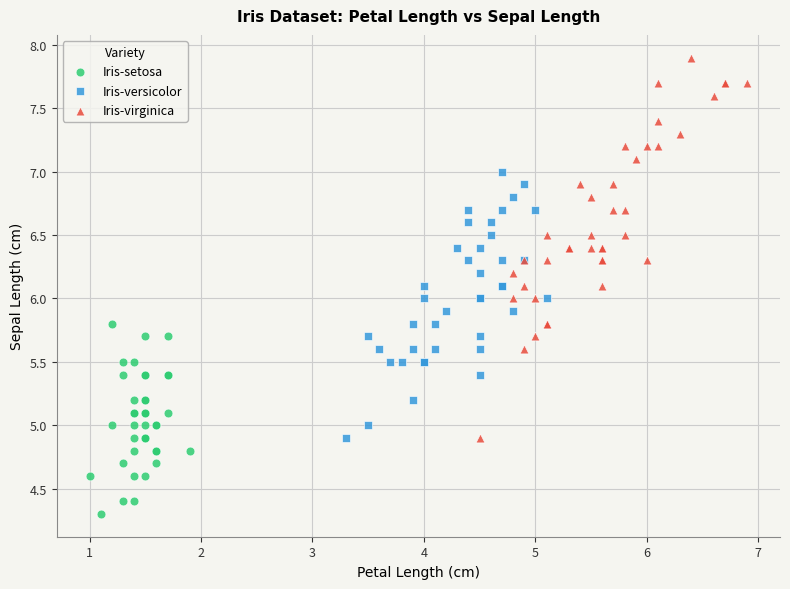

Which series has the widest spread of Y values?

Iris-virginica